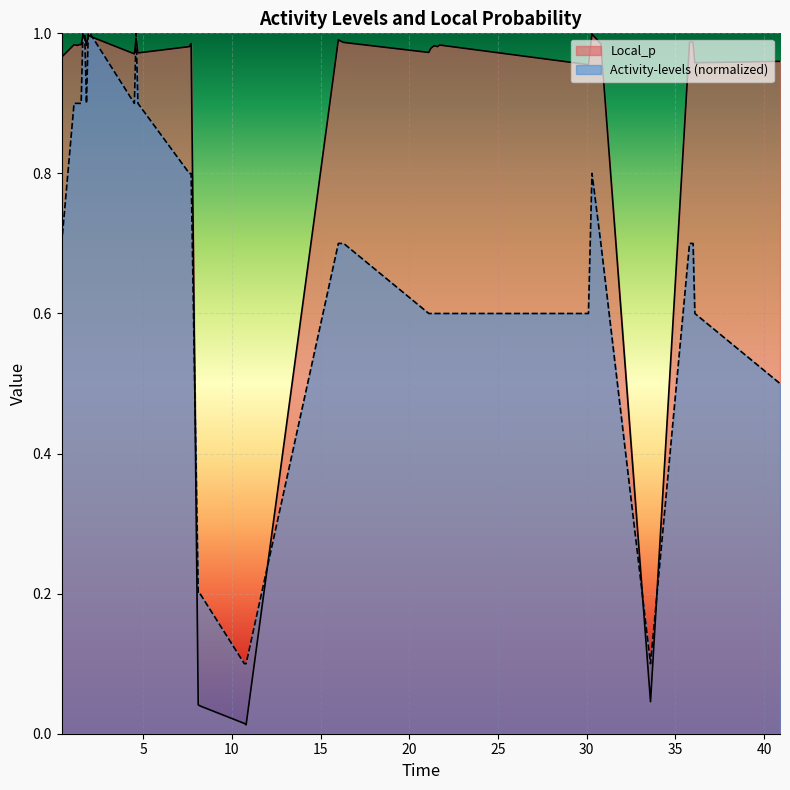

Which series has the largest total across all categories?

Local_p